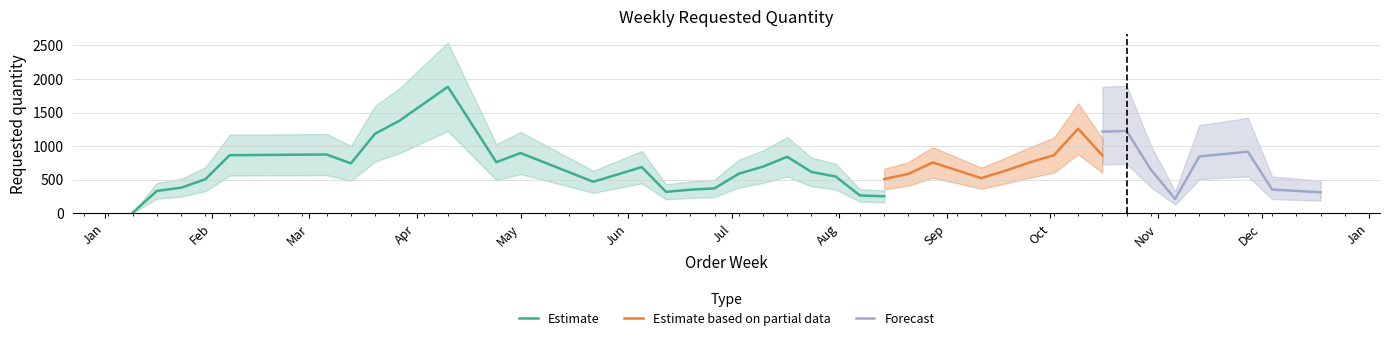

What is the maximum value for Estimate?

1884